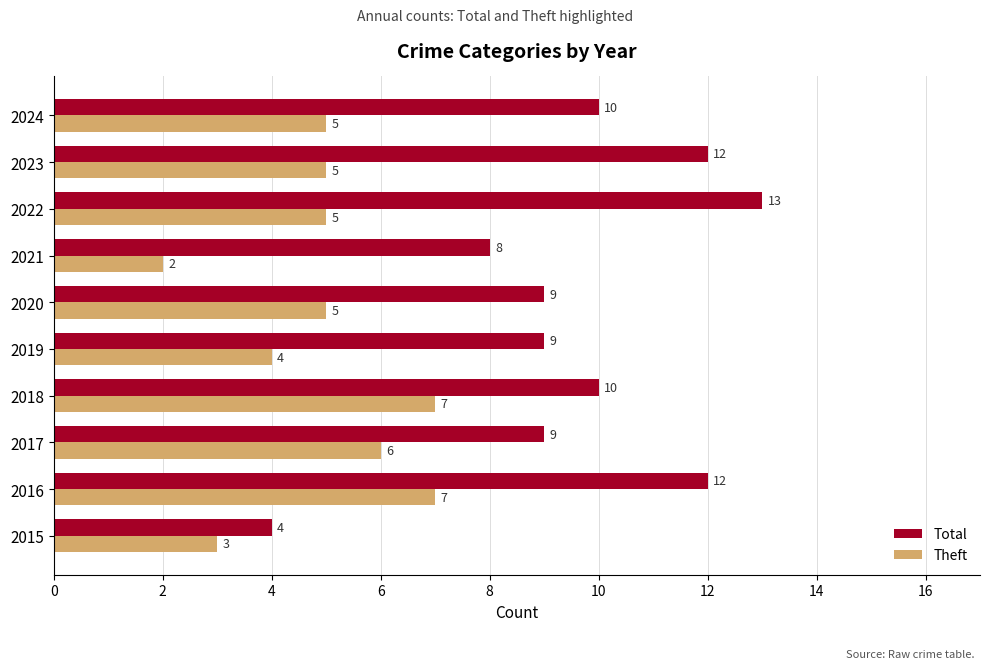

What is the sum of all Theft values?

49